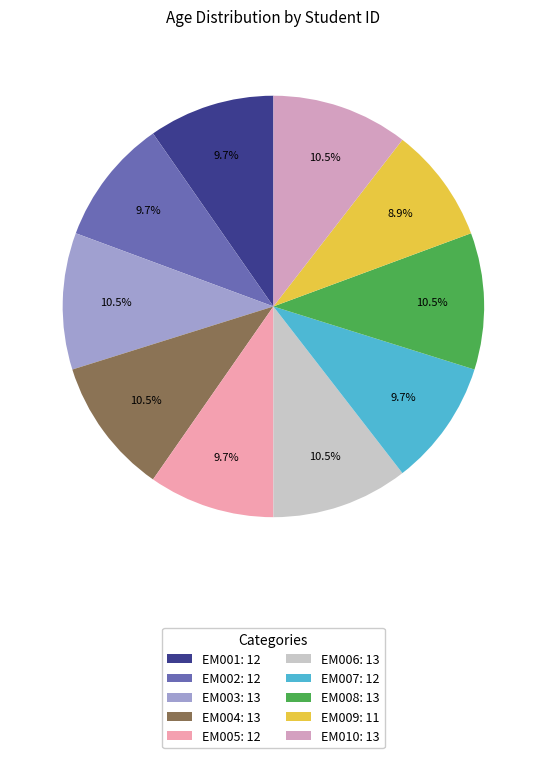

How many slices are in this pie chart?

10